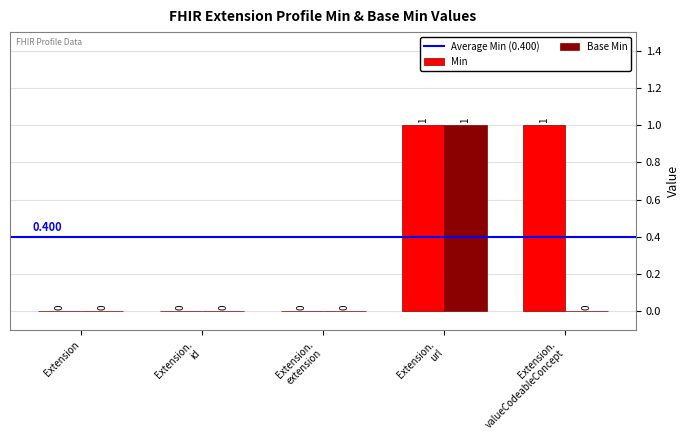

At which label does Base Min reach its peak?

Extension.
url